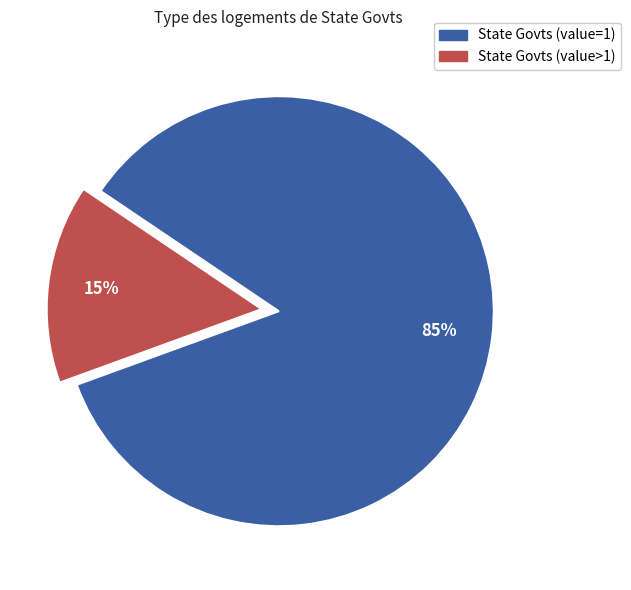

Is there a majority slice in this chart?

Yes